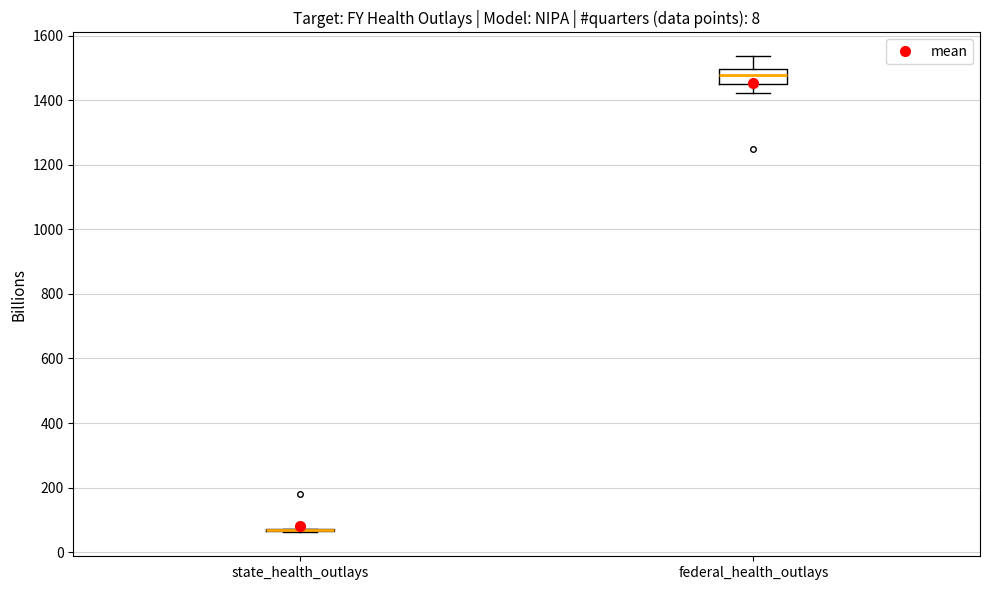

Reading left to right, read every box against the y-axis: the position of its median line, the range the box covers, and the ends of its whiskers. The values are not printed on the chart, so give them approximately, as read against the axis.

state_health_outlays: box collapsed to a line at 60, whiskers 60 to 80
federal_health_outlays: median 1480, box 1460 to 1500, whiskers 1420 to 1540